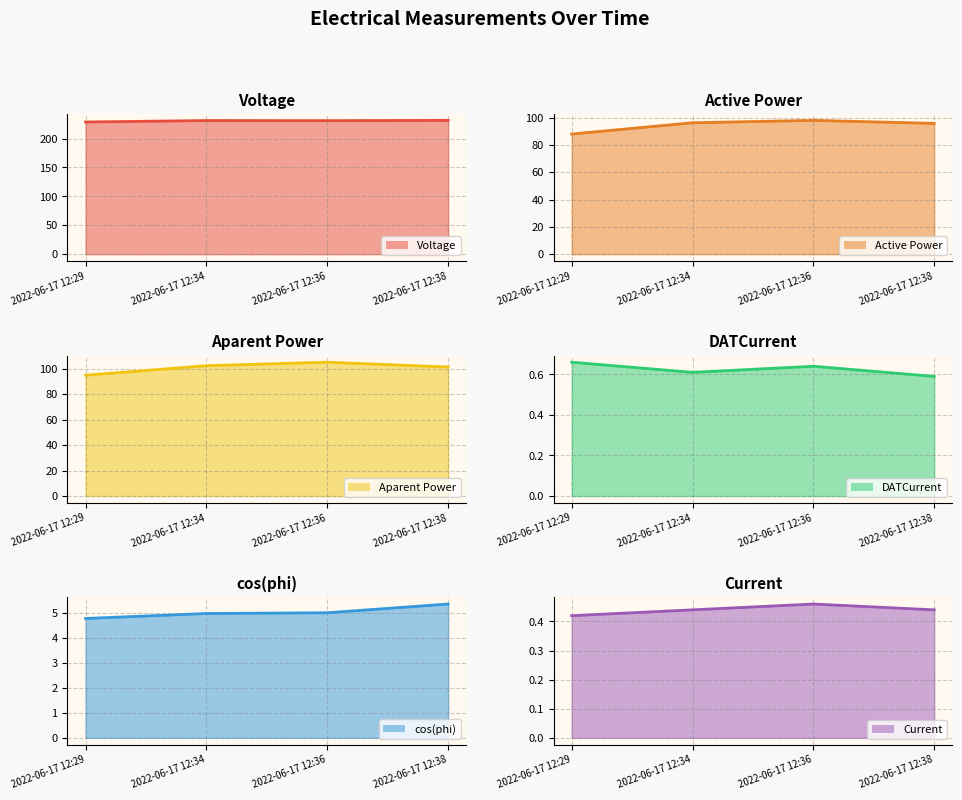

At which category does Current line reach its first local peak?

2022-06-17 12:36